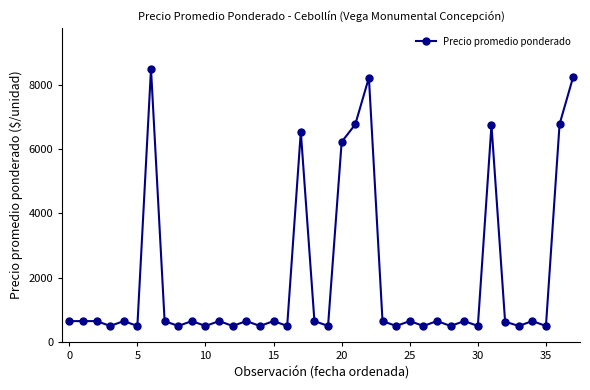

What is the difference between the maximum and minimum values?

8000